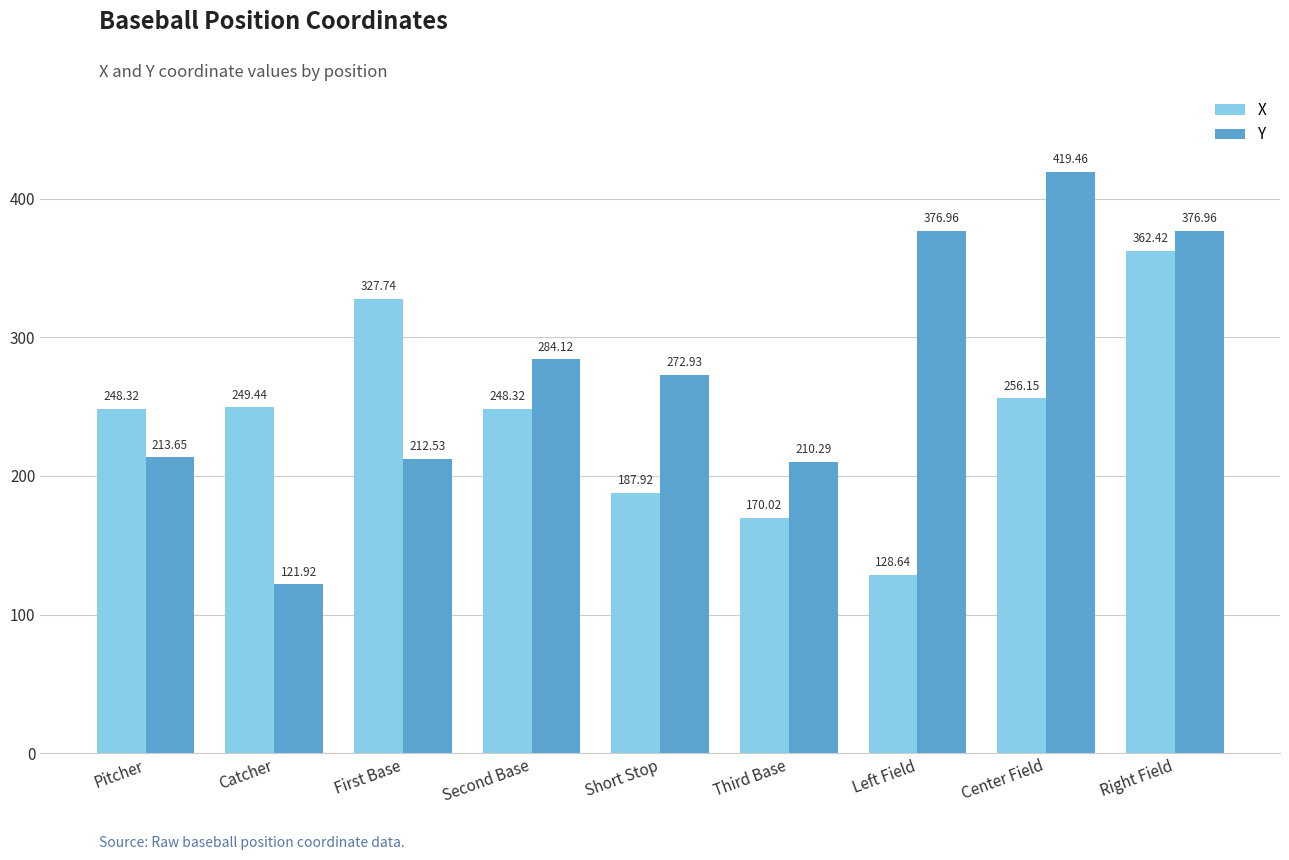

What is the difference between the maximum and minimum values in the Y series?

297.5